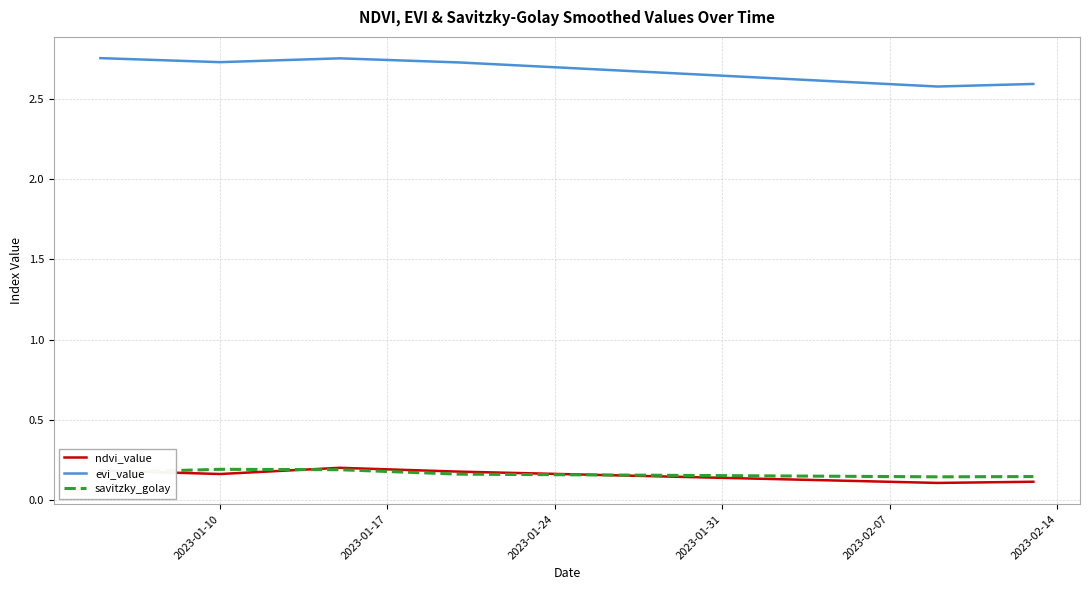

True or false: evi_value and savitzky_golay intersect in this chart.

False